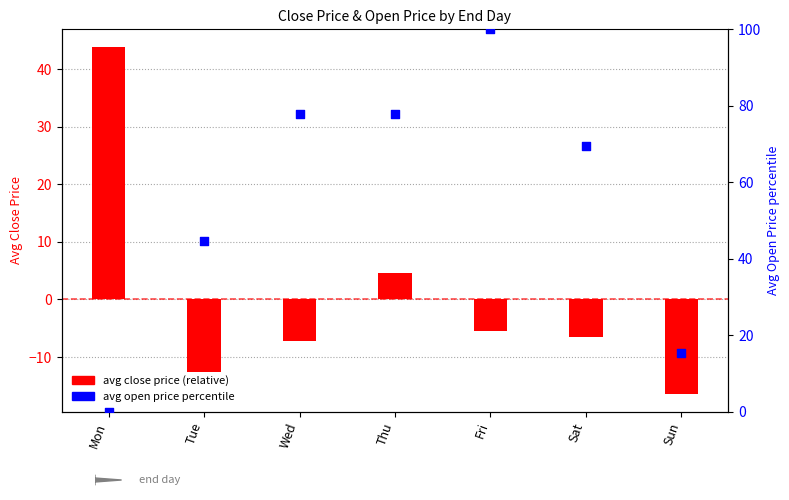

Is the value of avg close price (relative) at Thu greater than the value of avg open price percentile at Fri?

No